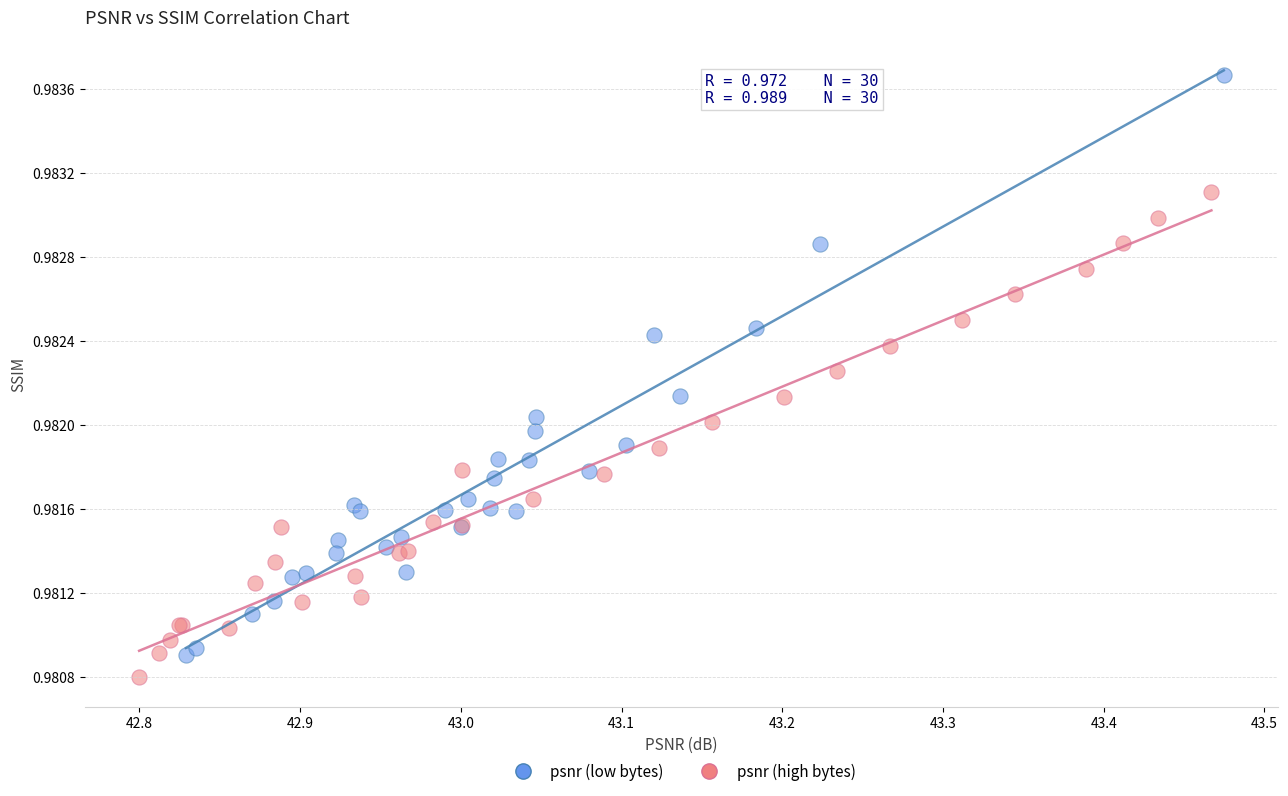

Which series has the widest spread of Y values?

psnr (low bytes)